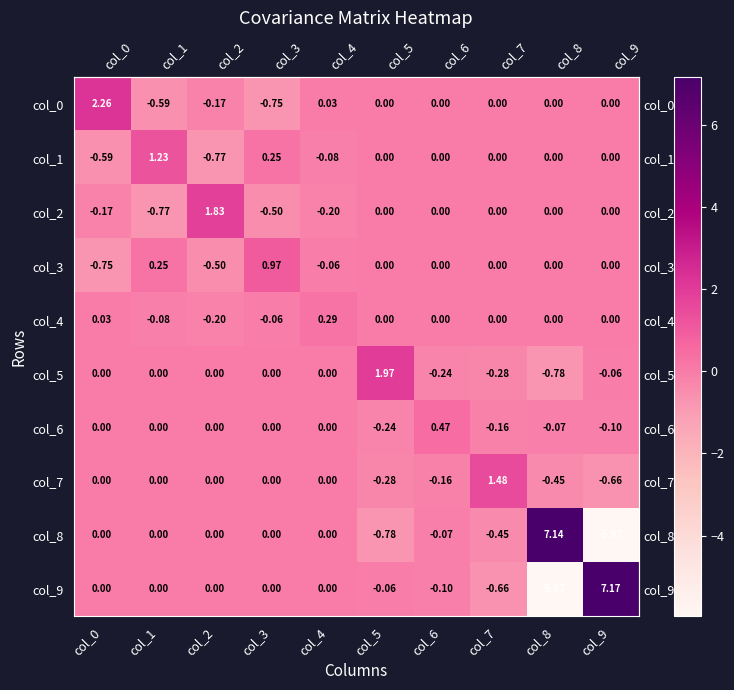

What is the total value across all series at col_7?

-0.1